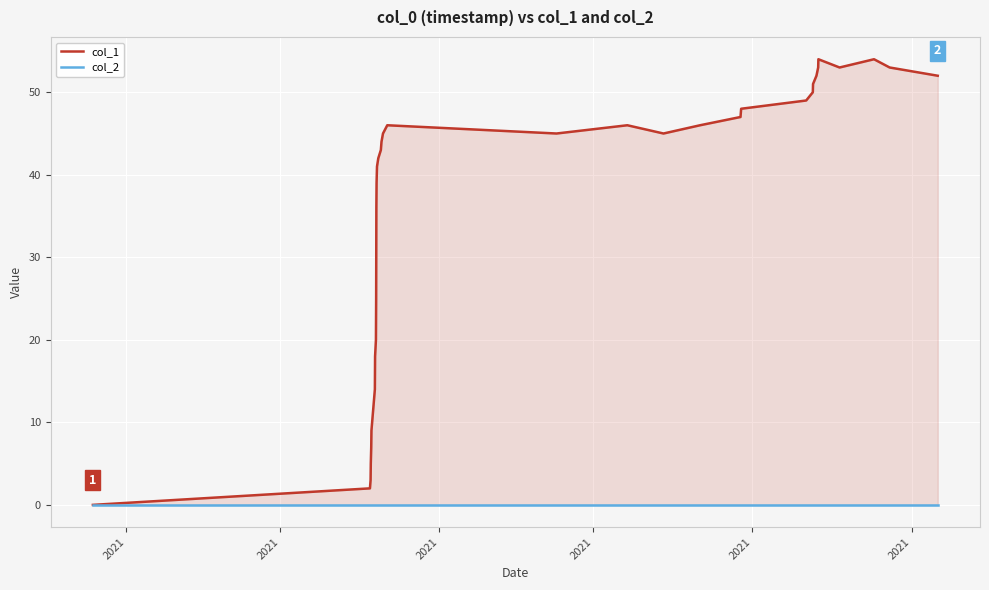

Is the value of col_2 at 27 greater than the value of col_1 at 32?

No